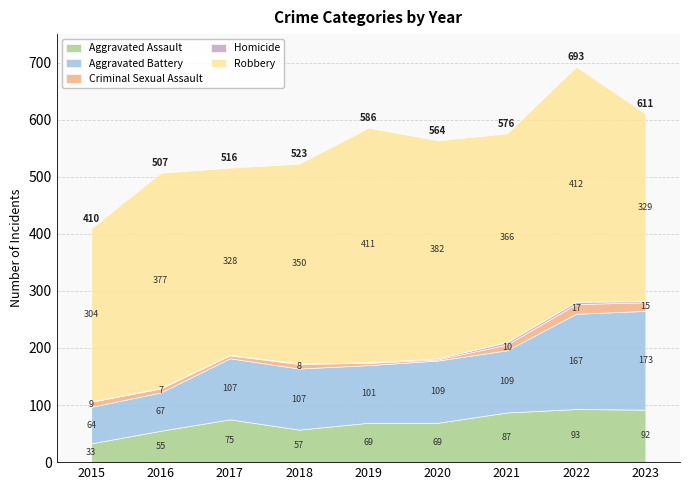

What is the highest value of the Robbery series?

412